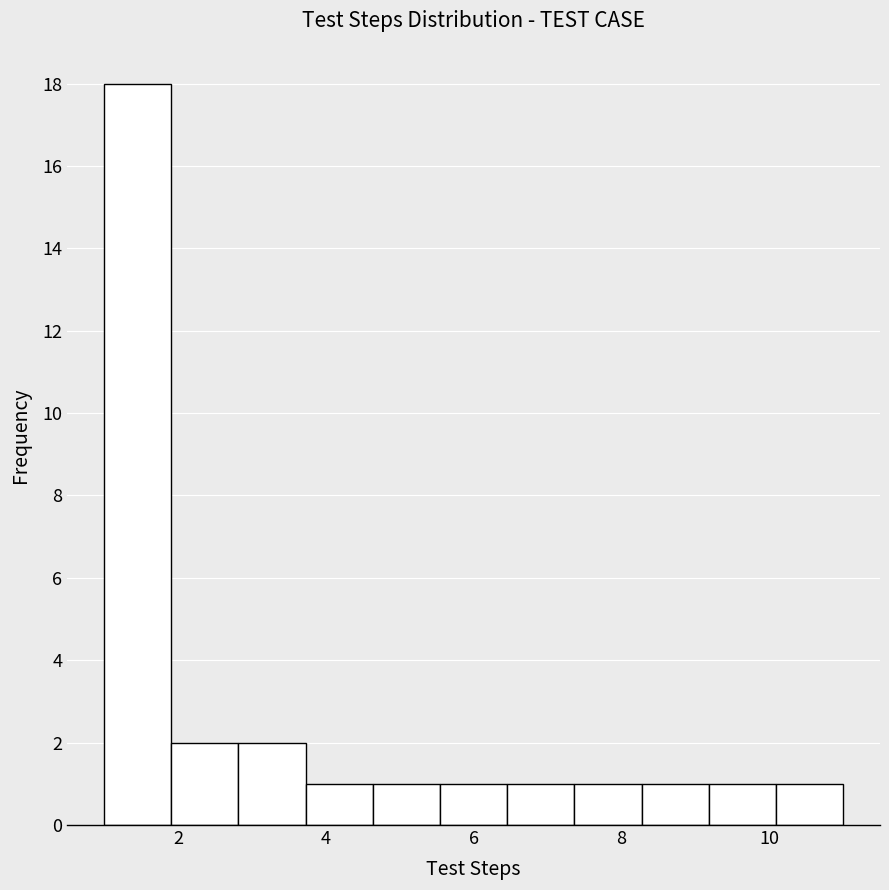

How tall is the bar that spans 10.0 to 11.0 on the x-axis? Neither the bar edges nor the heights are printed on the chart, so give them approximately, as read against the axes.

1